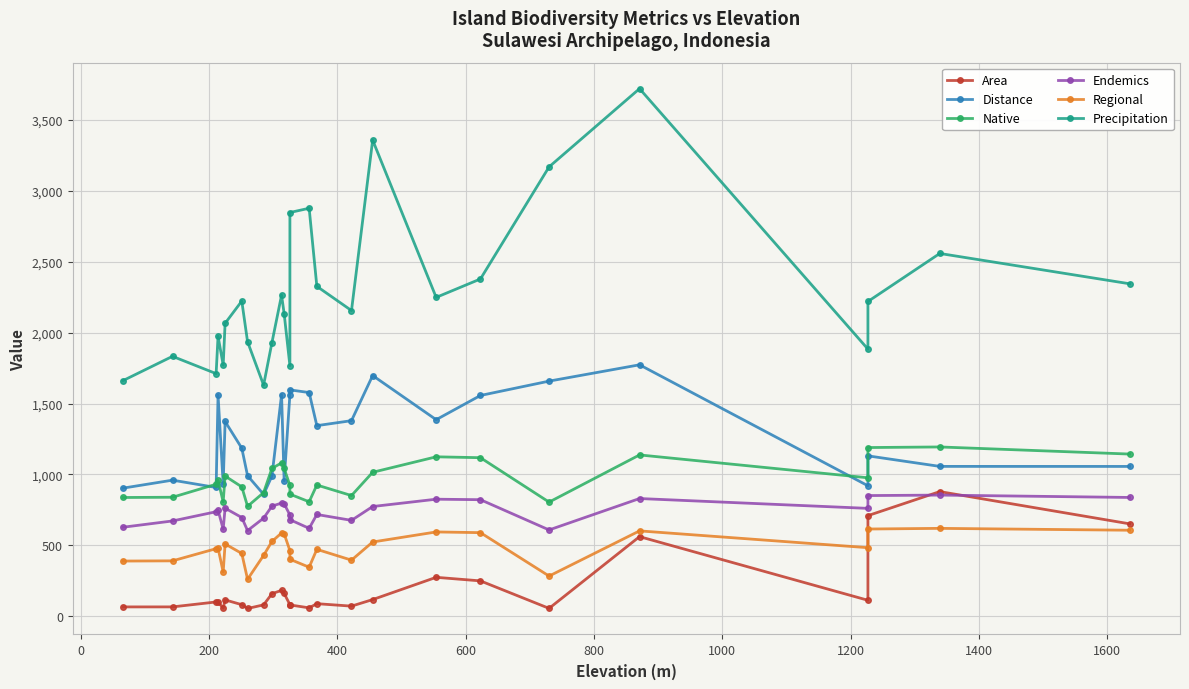

At how many categories does at least one series exceed 94?

26